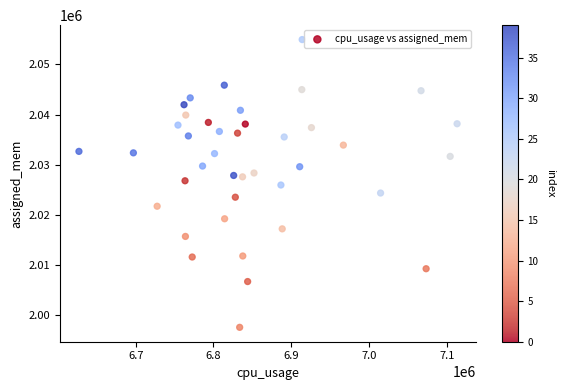

What is the range of Y values (max minus min)?

57437.5